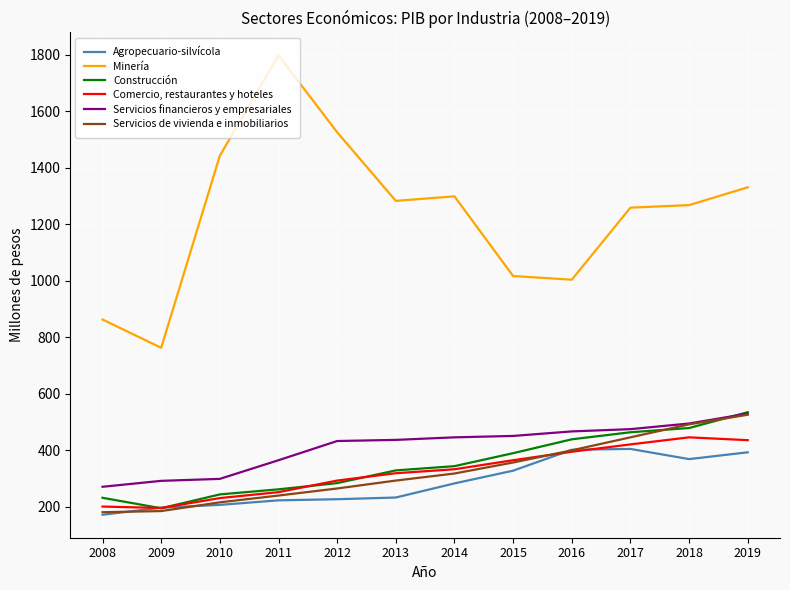

At which label does Construcción reach its peak?

2019